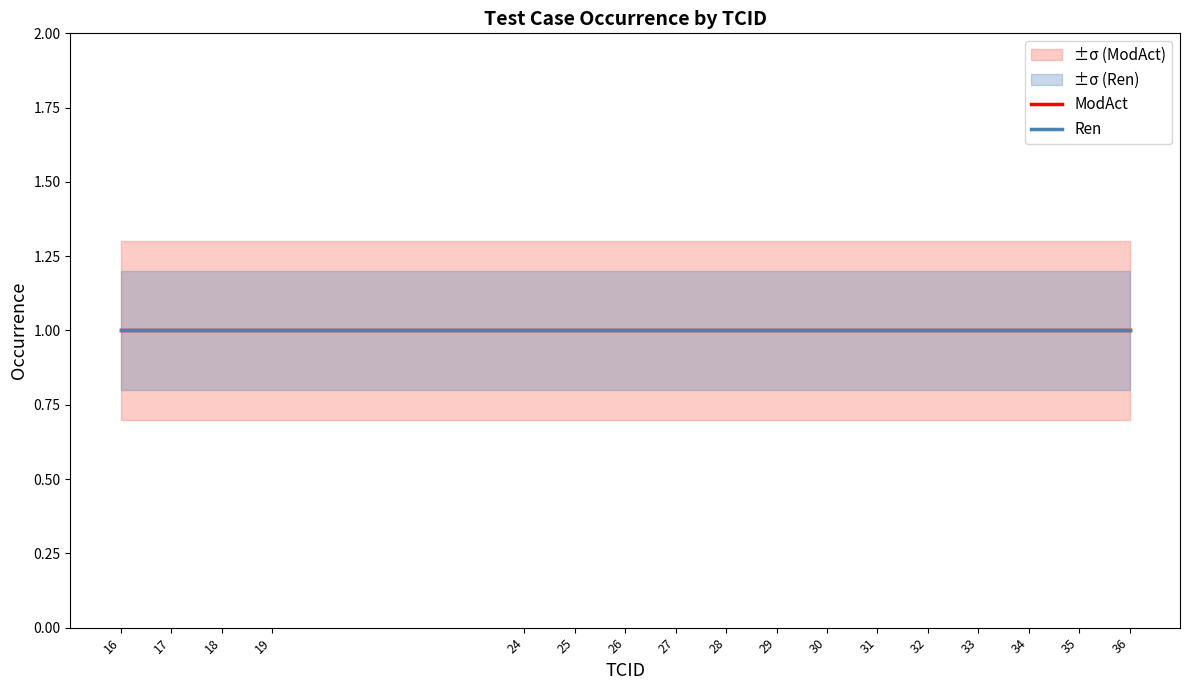

What value does the occurence_lower series have at 33?

0.7